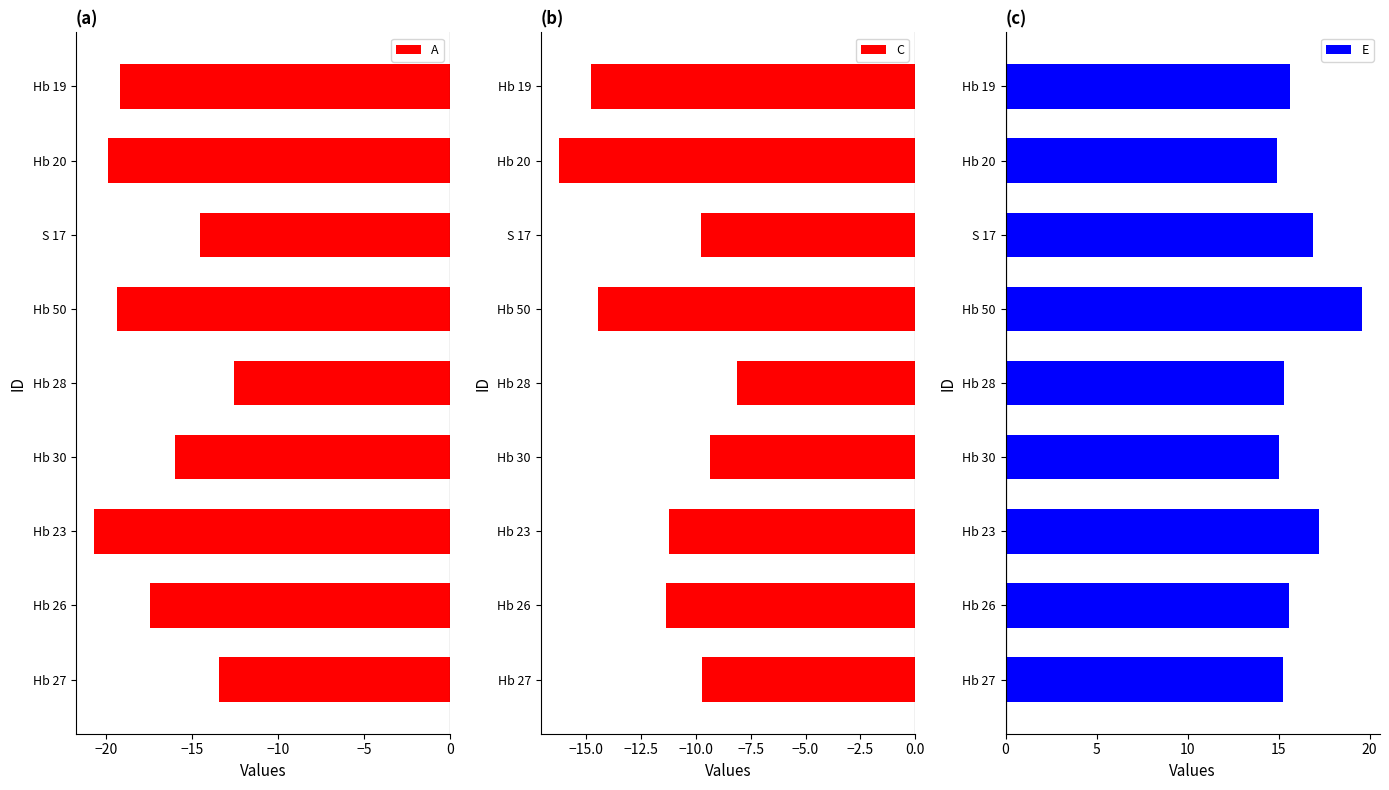

Is it true that A equals -16.0 at Hb 30?

True